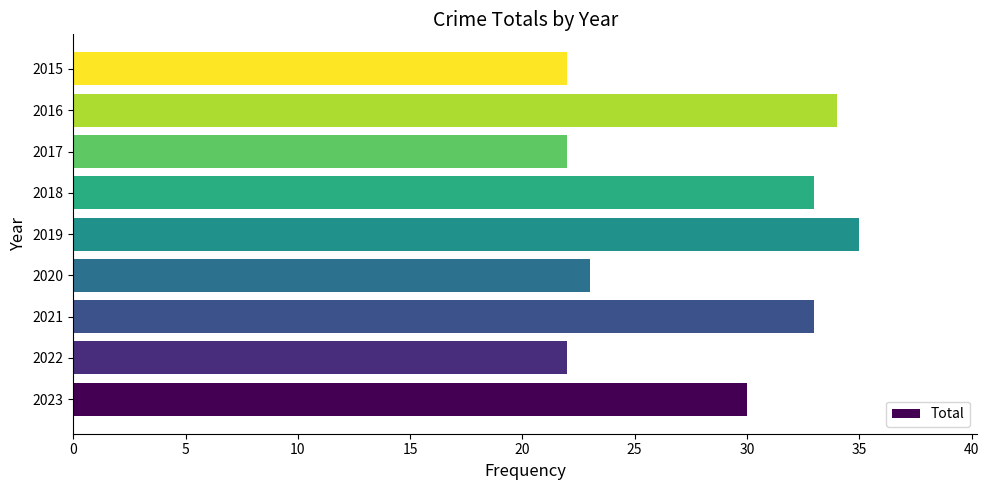

What is the ratio of the value at 2021 to the value at 2022?

1.5